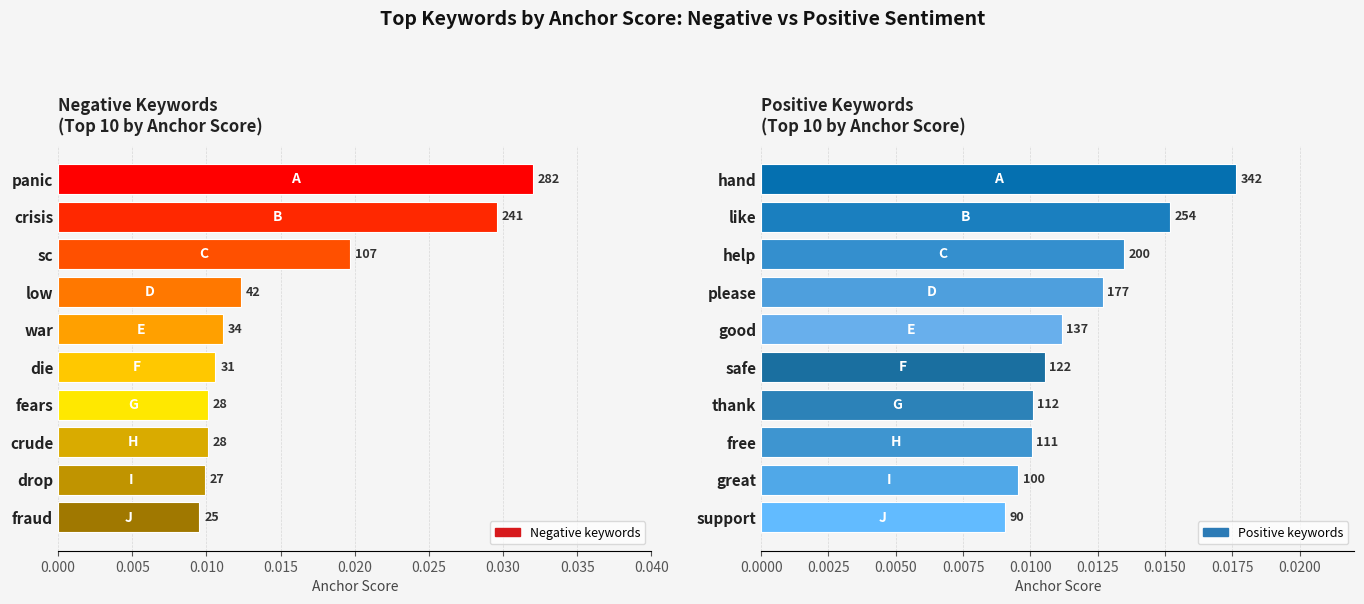

The Positive (anchor score) series shows 0.0 at like. True or false?

True